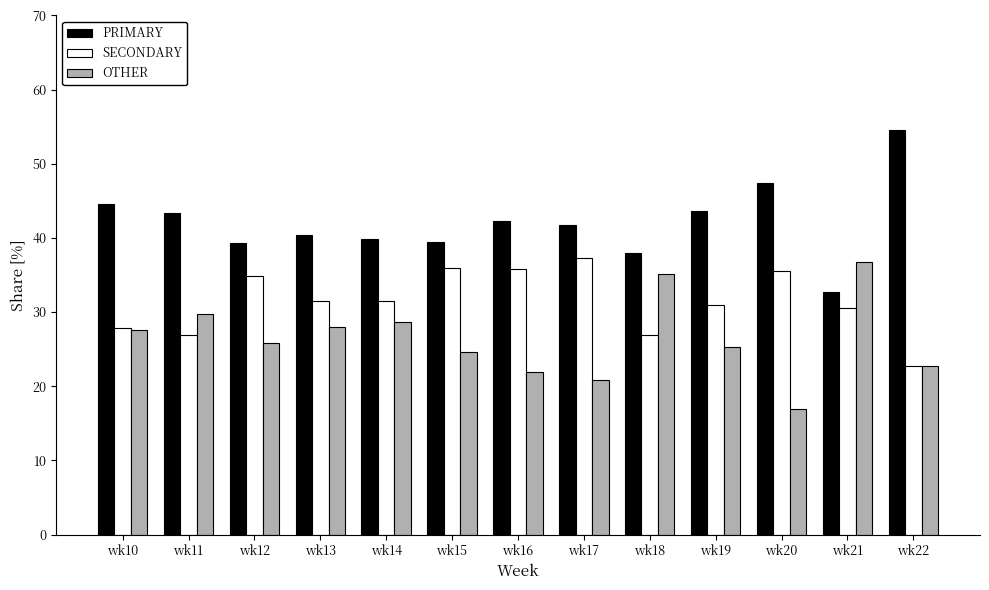

Which category has the highest value in the SECONDARY series?

wk17